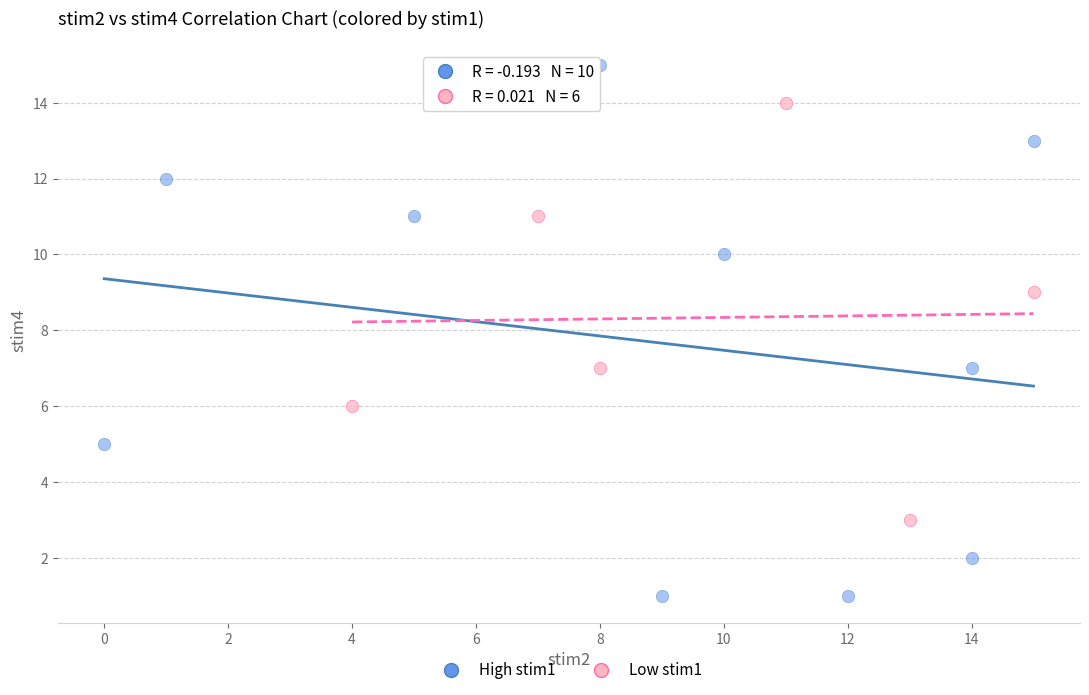

Which series contains the highest Y value?

High stim1